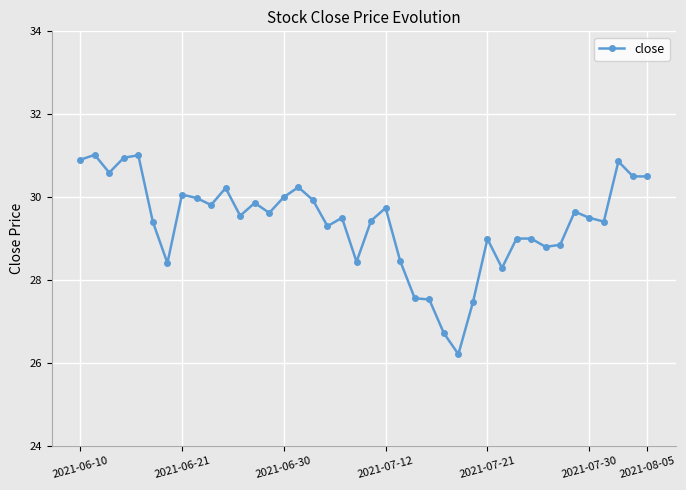

What is the difference between the second highest and minimum values?

4.8